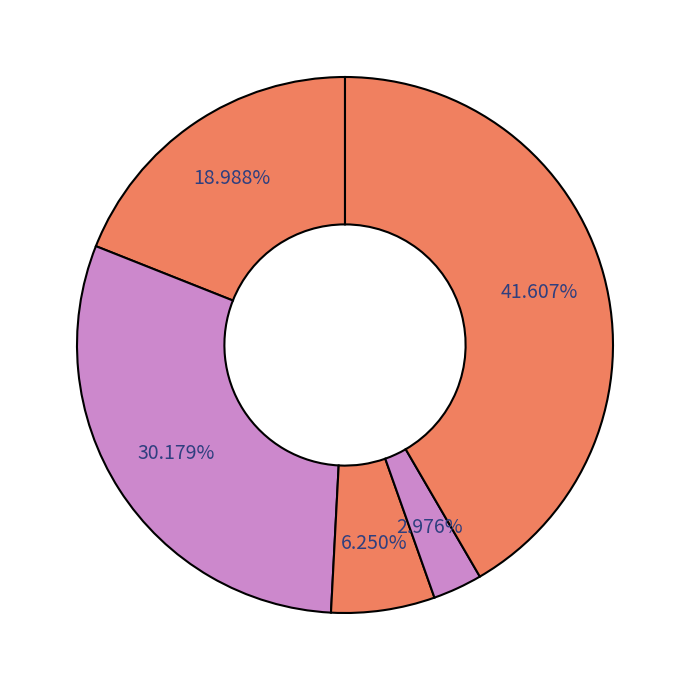

How many slices are in this pie chart?

5